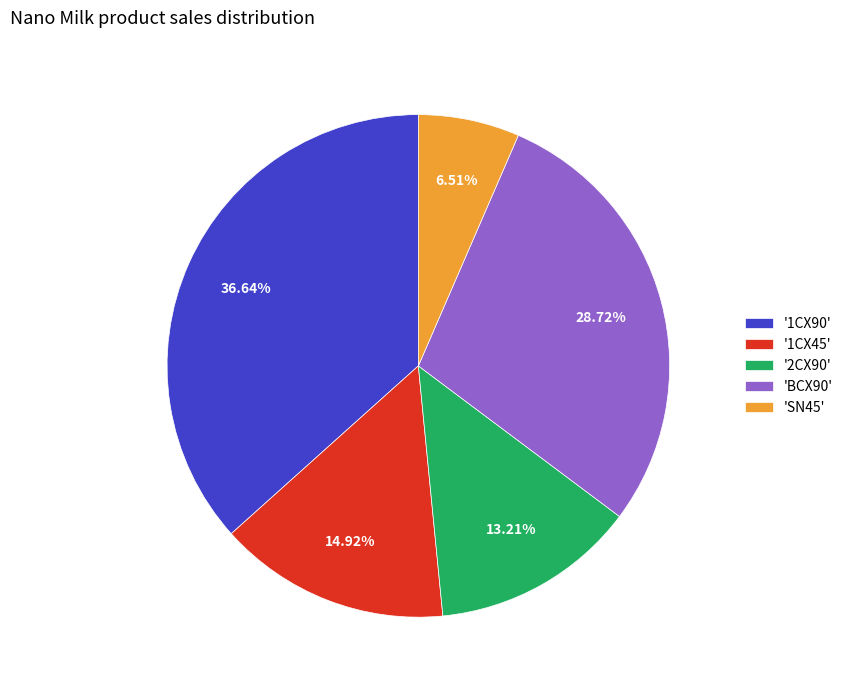

Do 'BCX90' and '1CX90' together represent more than half of the pie?

Yes